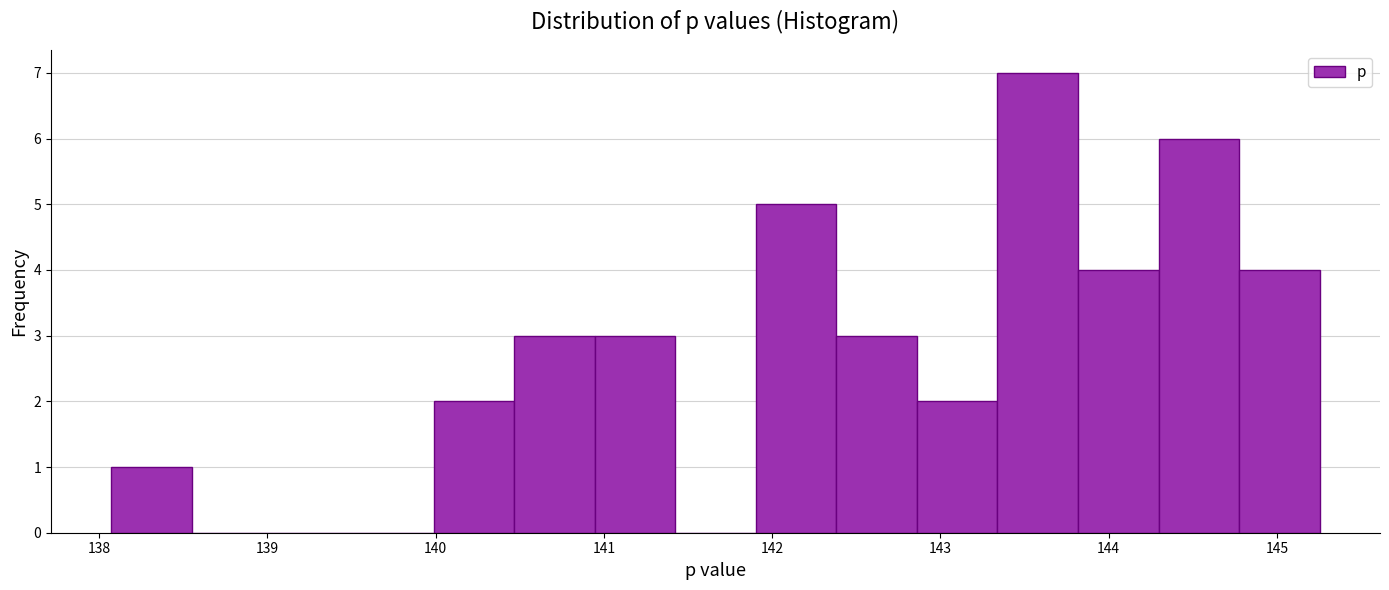

Reading left to right, list every bar in this chart as the range it spans on the x-axis followed by its height. Neither the bar edges nor the heights are printed on the chart, so give them approximately, as read against the axes.

138.1 to 138.6: 1
138.6 to 139.0: 0
139.0 to 139.5: 0
139.5 to 140.0: 0
140.0 to 140.5: 2
140.5 to 140.9: 3
140.9 to 141.4: 3
141.4 to 141.9: 0
141.9 to 142.4: 5
142.4 to 142.9: 3
142.9 to 143.3: 2
143.3 to 143.8: 7
143.8 to 144.3: 4
144.3 to 144.8: 6
144.8 to 145.3: 4